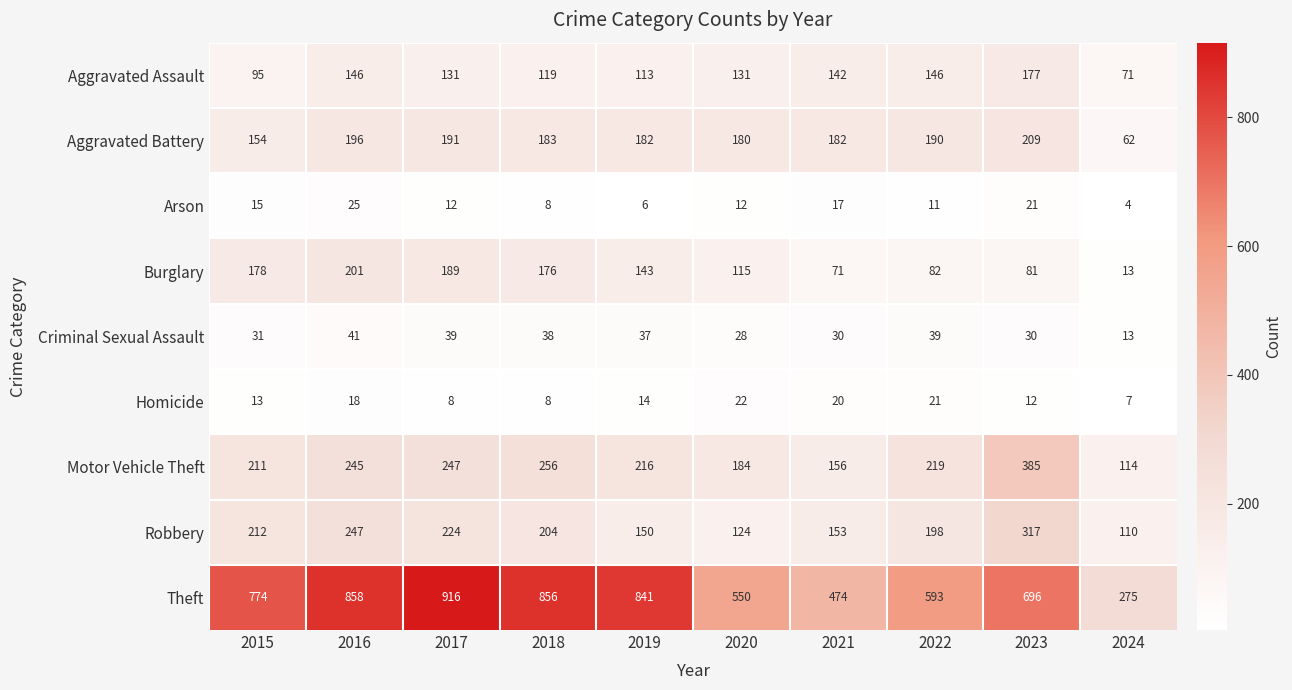

Which series has the largest range (max minus min)?

Theft